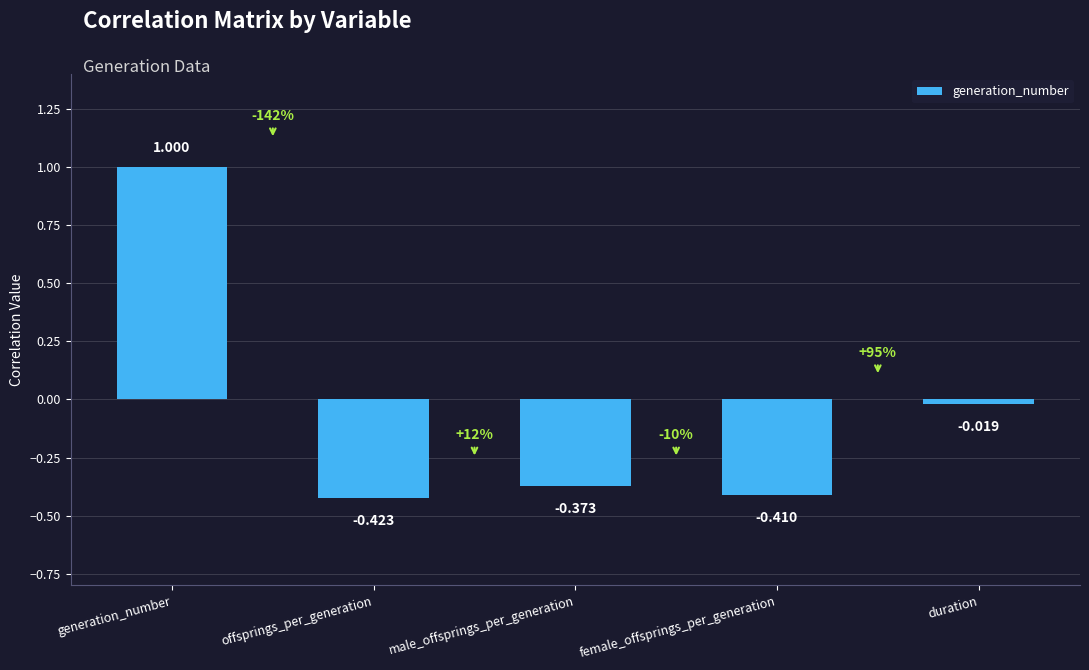

What is the change in value from female_offsprings_per_generation to duration?

+0.4